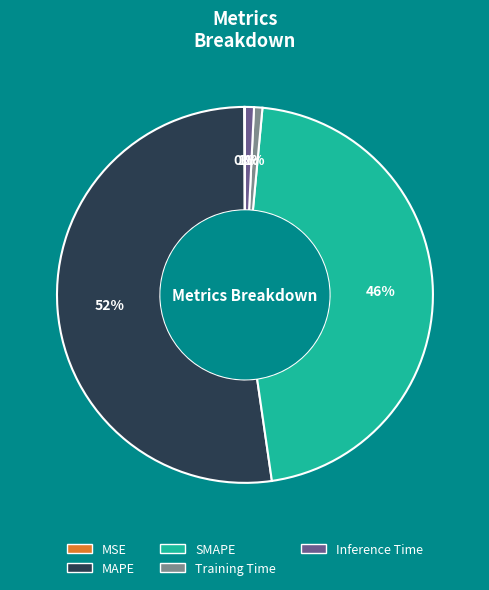

Which category has the biggest portion of the pie?

MAPE